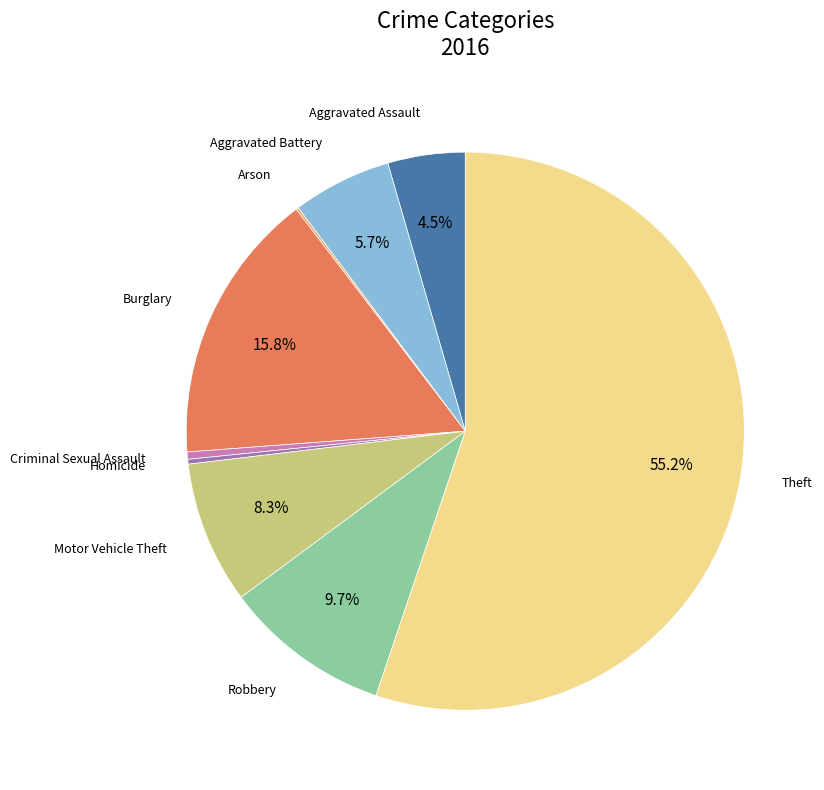

Is there any slice that represents more than half of the pie?

Yes